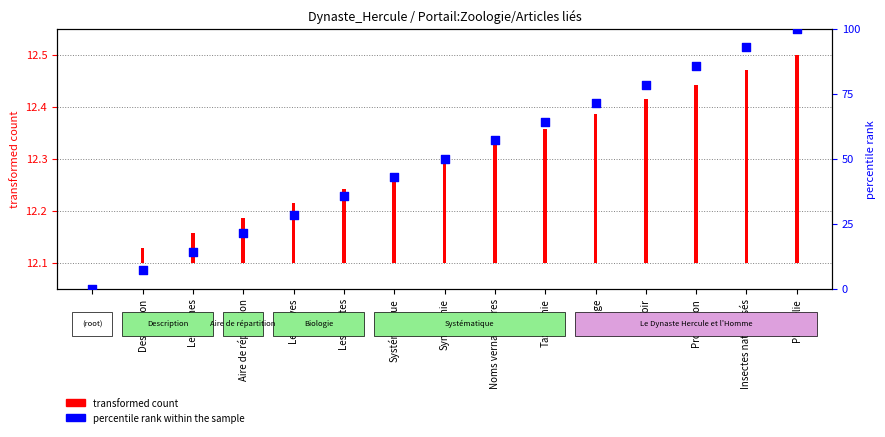

Which has a higher value, Taxinomie or Aire de répartition?

Taxinomie